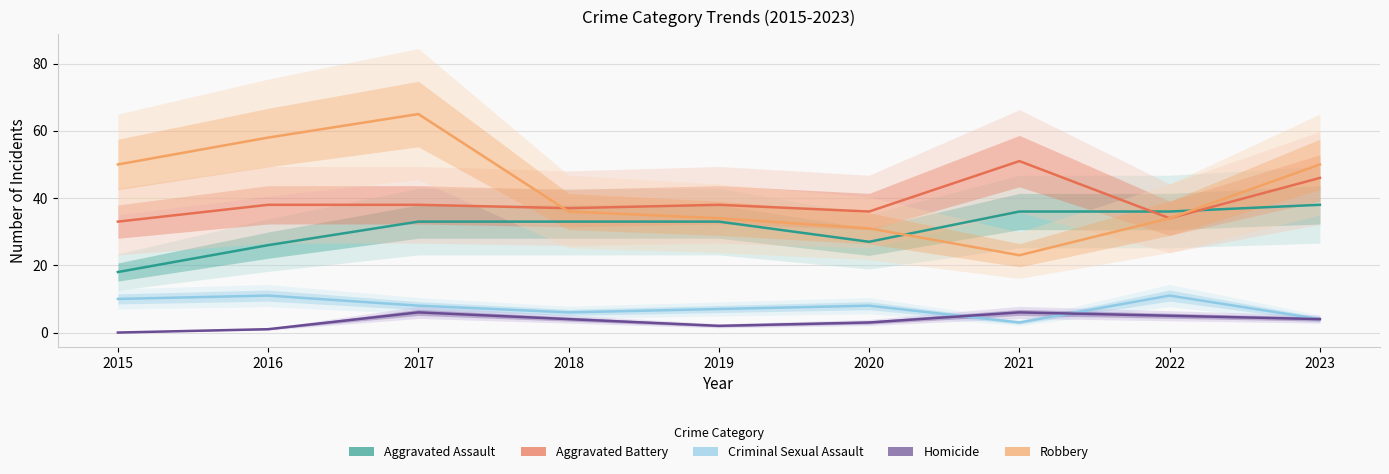

How many intersections are there between Robbery and Aggravated Assault?

2